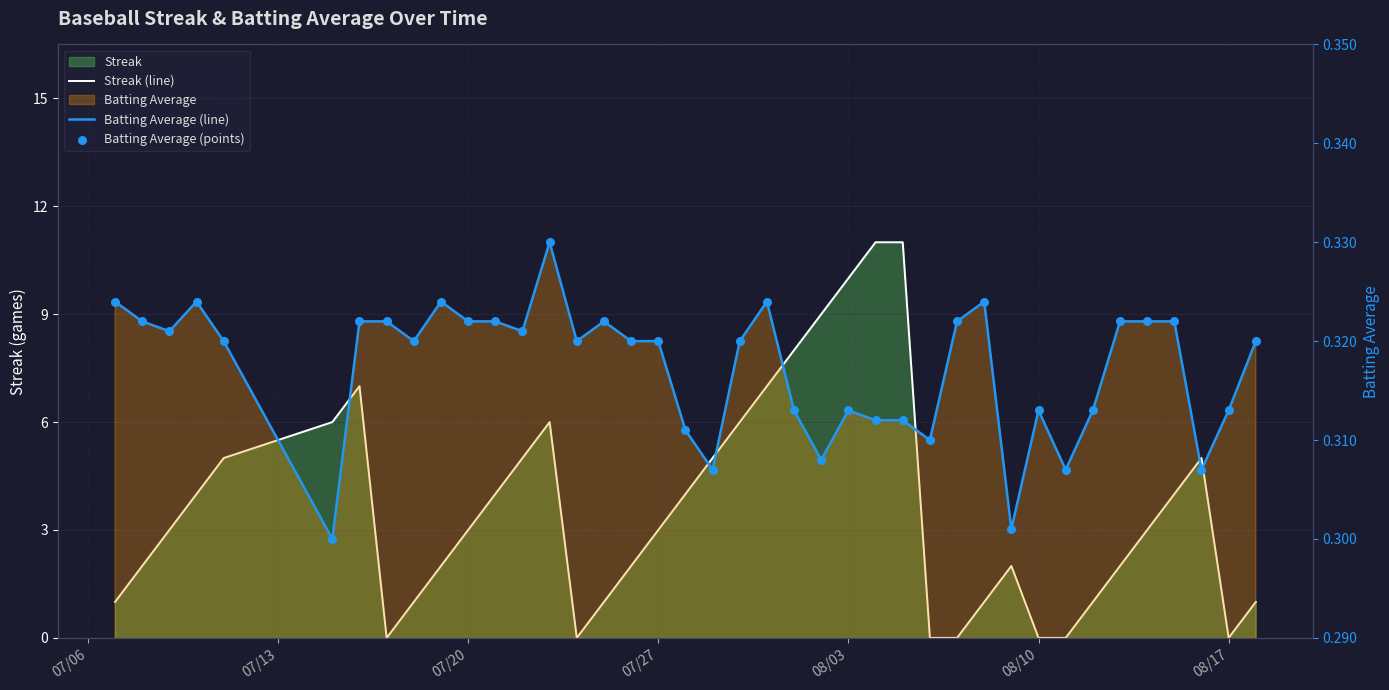

Is the value of Streak (line) at 7 greater than the value of Batting Average (points) at 10?

No